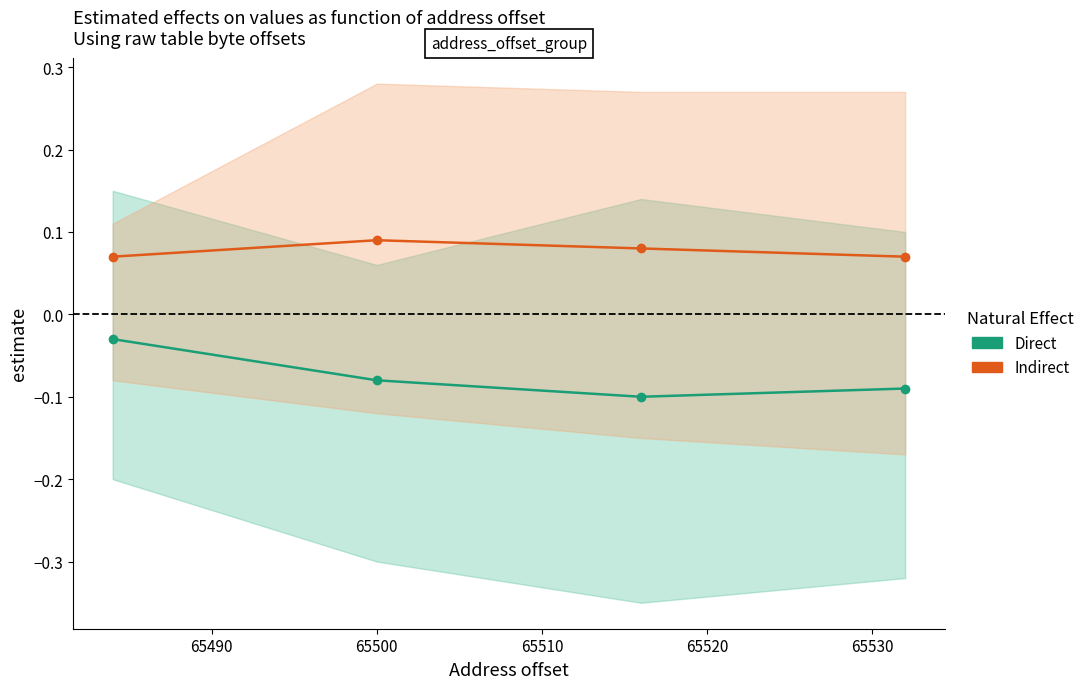

How many lines are shown in the chart?

2